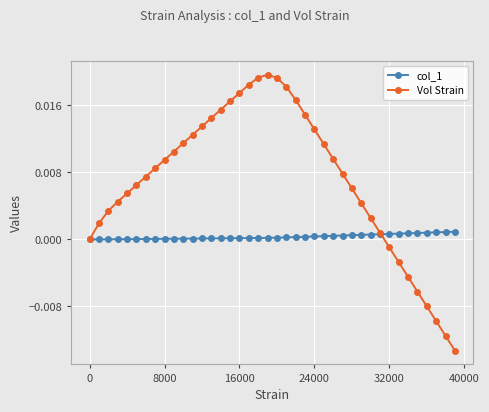

Which series has the largest total across all categories?

Vol Strain